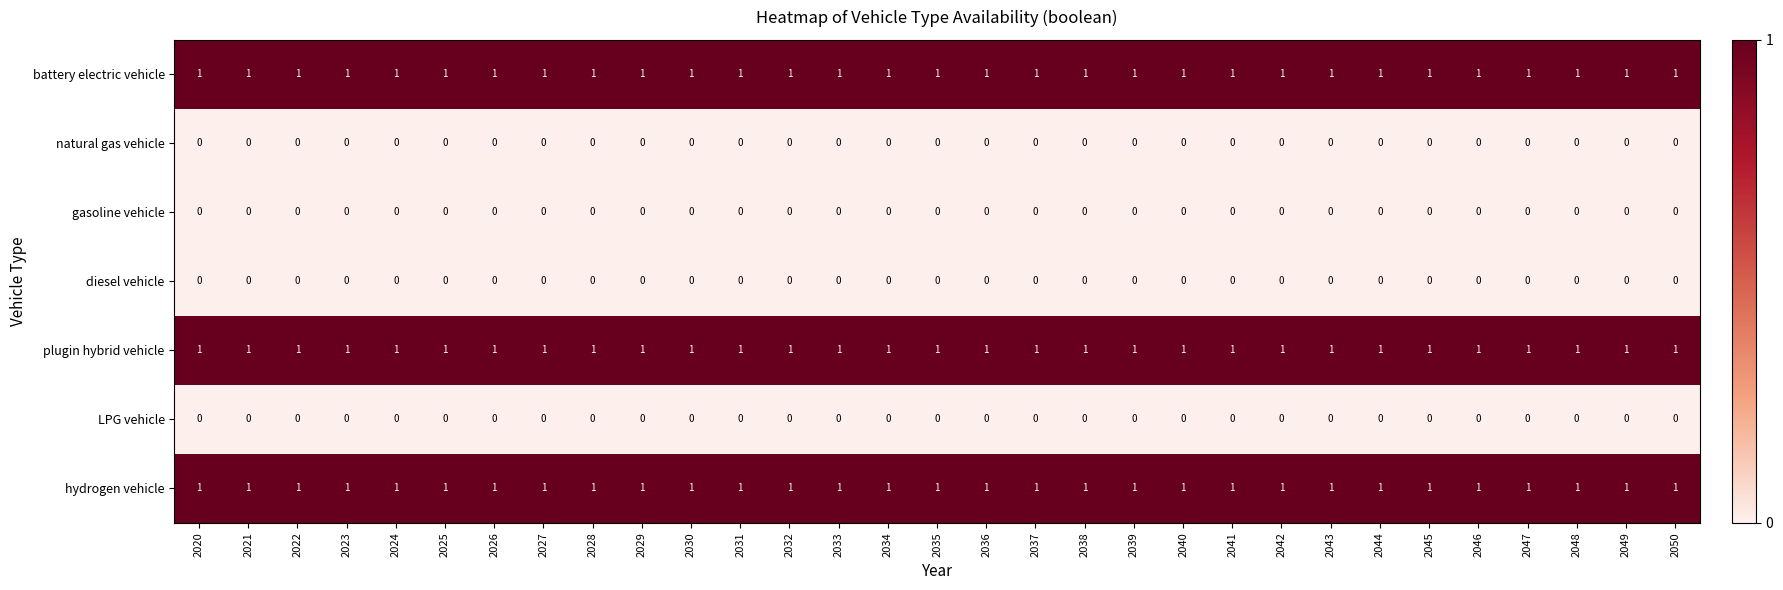

True or false: hydrogen vehicle has a value of 1 at 2046.

True